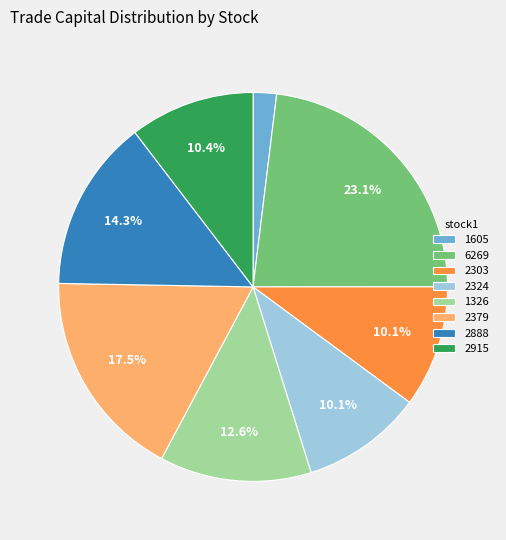

Combined, what portion of the pie is 1326 and 2303?

22.7%